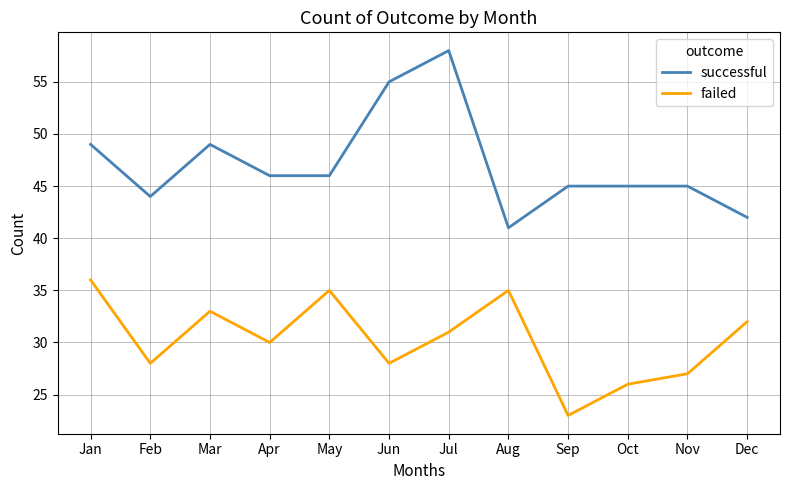

What is the difference between the highest and lowest values at May?

11